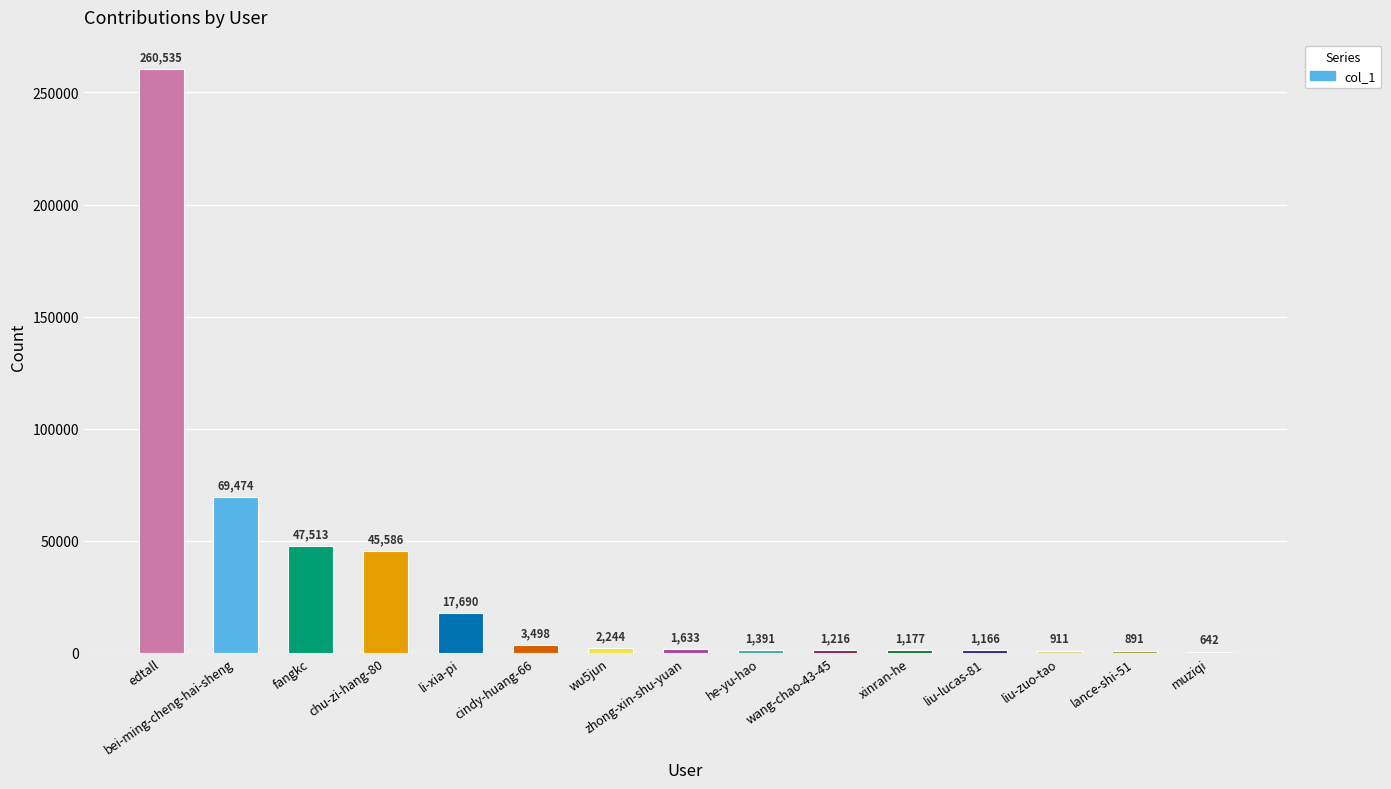

True or false: the data shows 260535 at edtall.

True